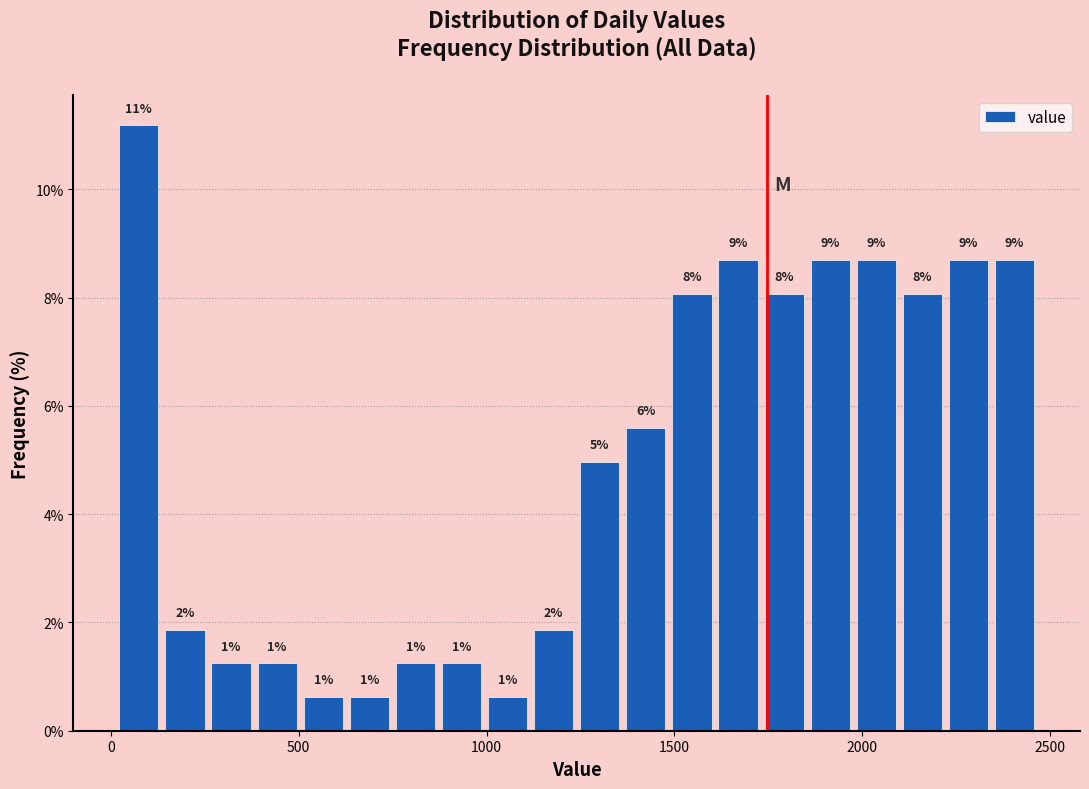

Around what value on the x-axis is the tallest bar? Give the approximate position of its centre, as read against the axis.

50